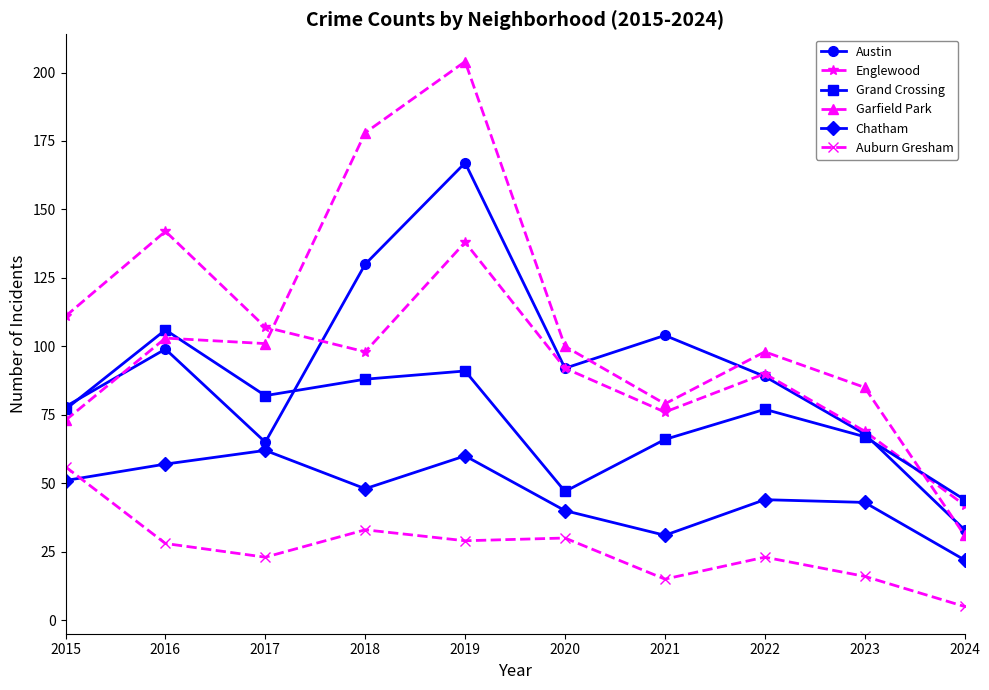

What is the approximate value of Chatham at 2019, to the nearest 10?

60